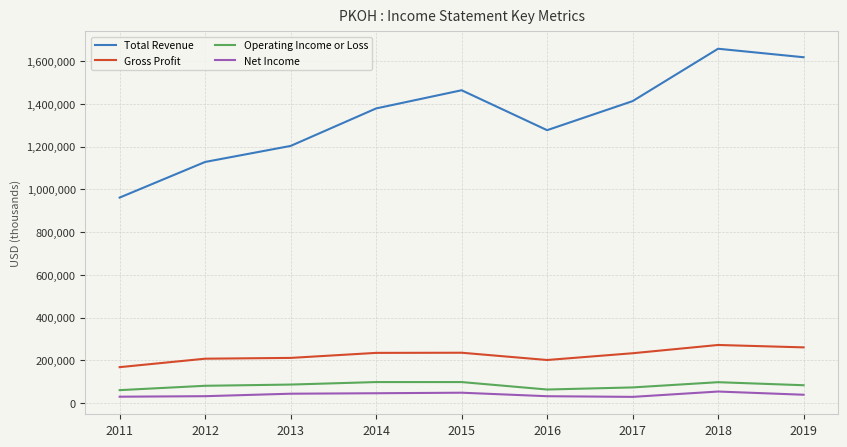

Which series changed the most between 2012 and 2017?

Total Revenue